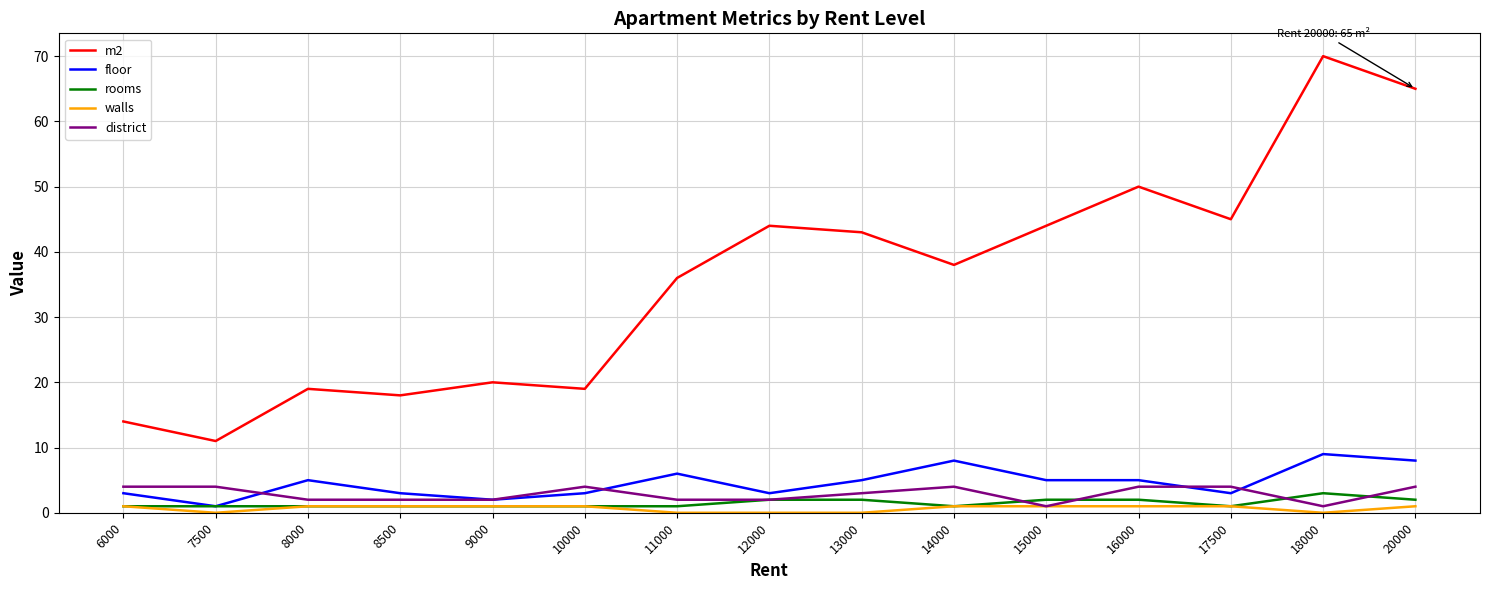

True or false: walls and m2 cross at least once.

False